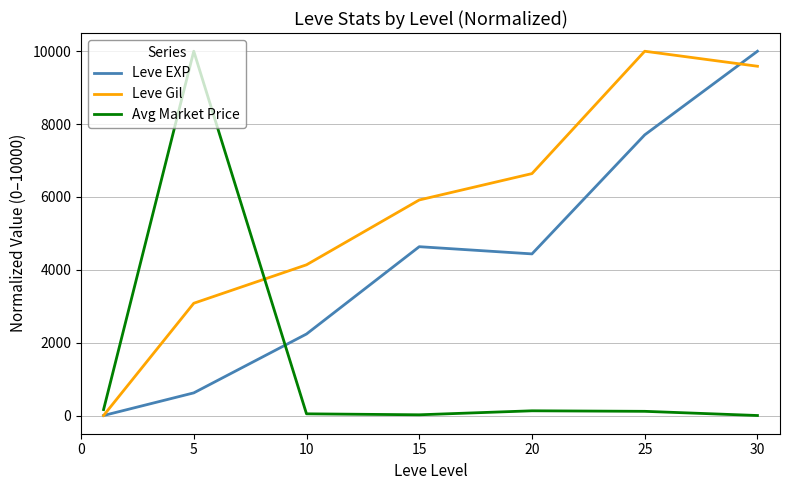

What are all the series names shown in the legend?

Leve EXP, Leve Gil, Avg Market Price